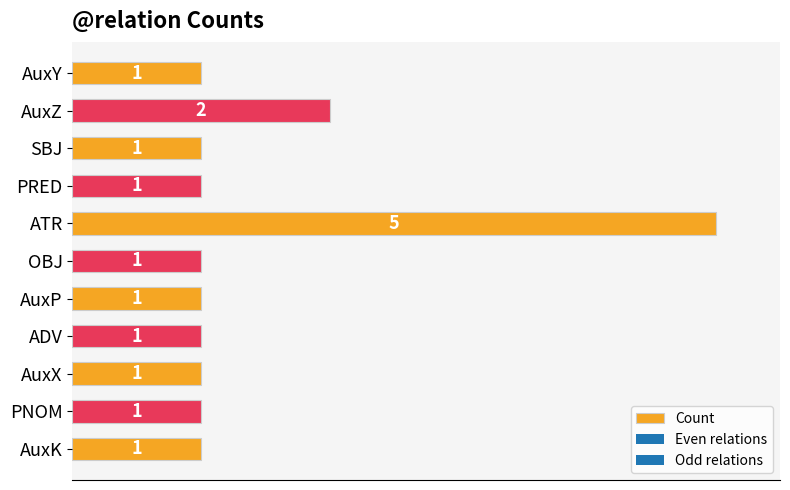

What is the label of the 5th bar from the bottom?

AuxP